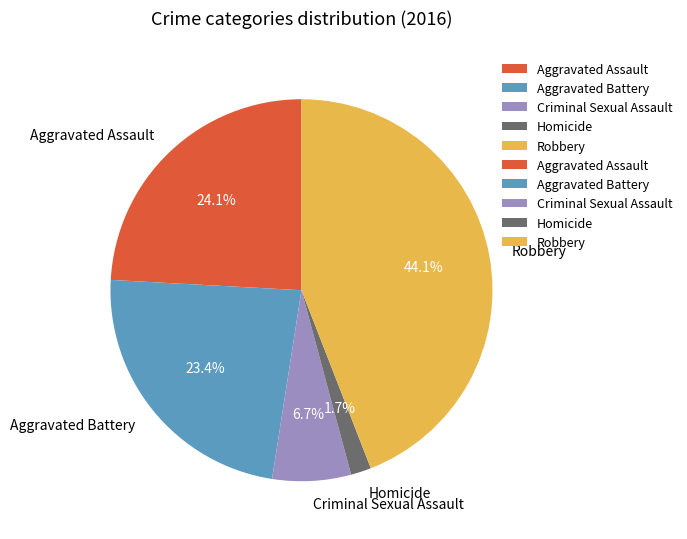

To the nearest percent, what is the difference between the largest and smallest slice percentages?

42%